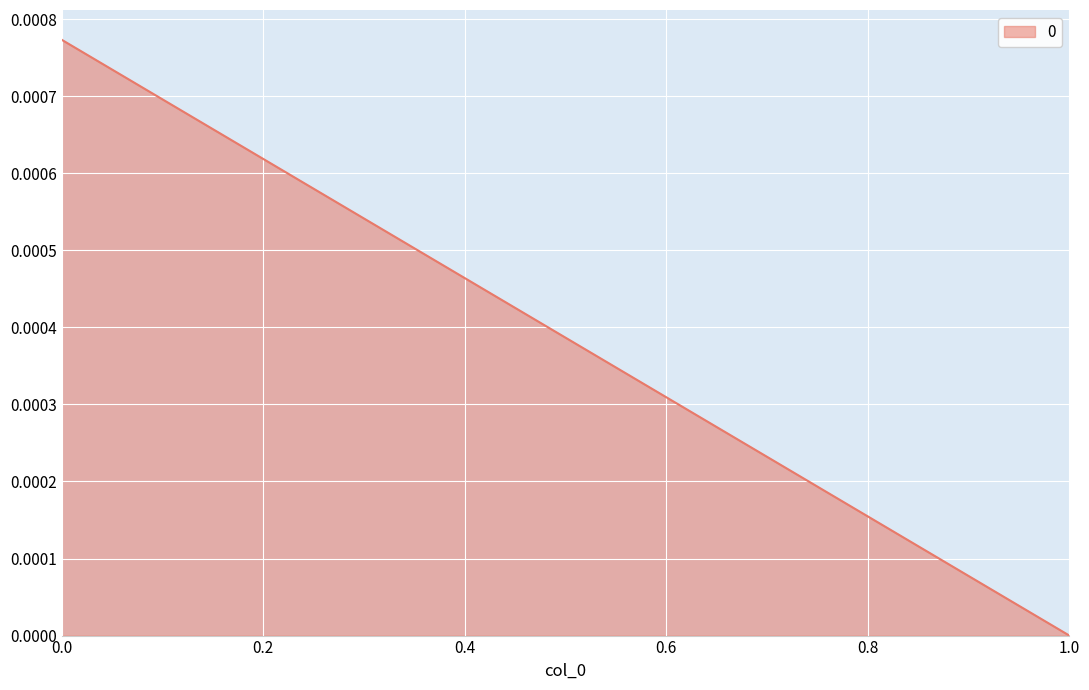

At which label is the value closest to 0?

1.0